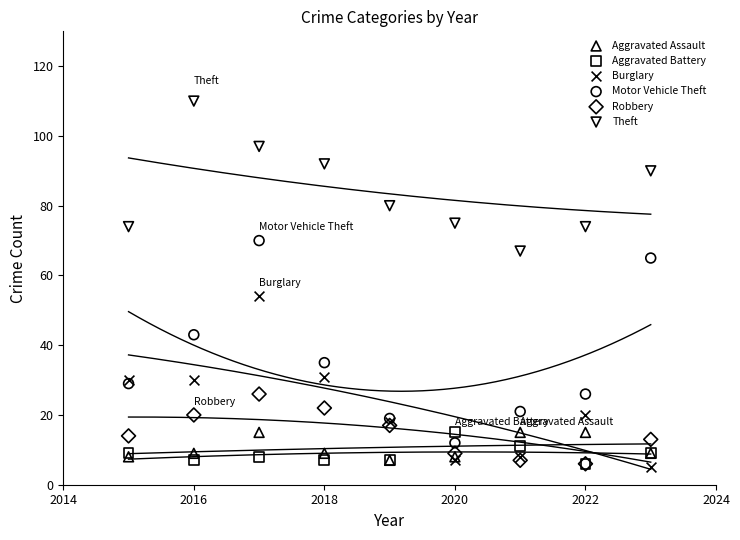

What are all the series names shown in the legend?

Aggravated Assault, Aggravated Battery, Burglary, Motor Vehicle Theft, Robbery, Theft